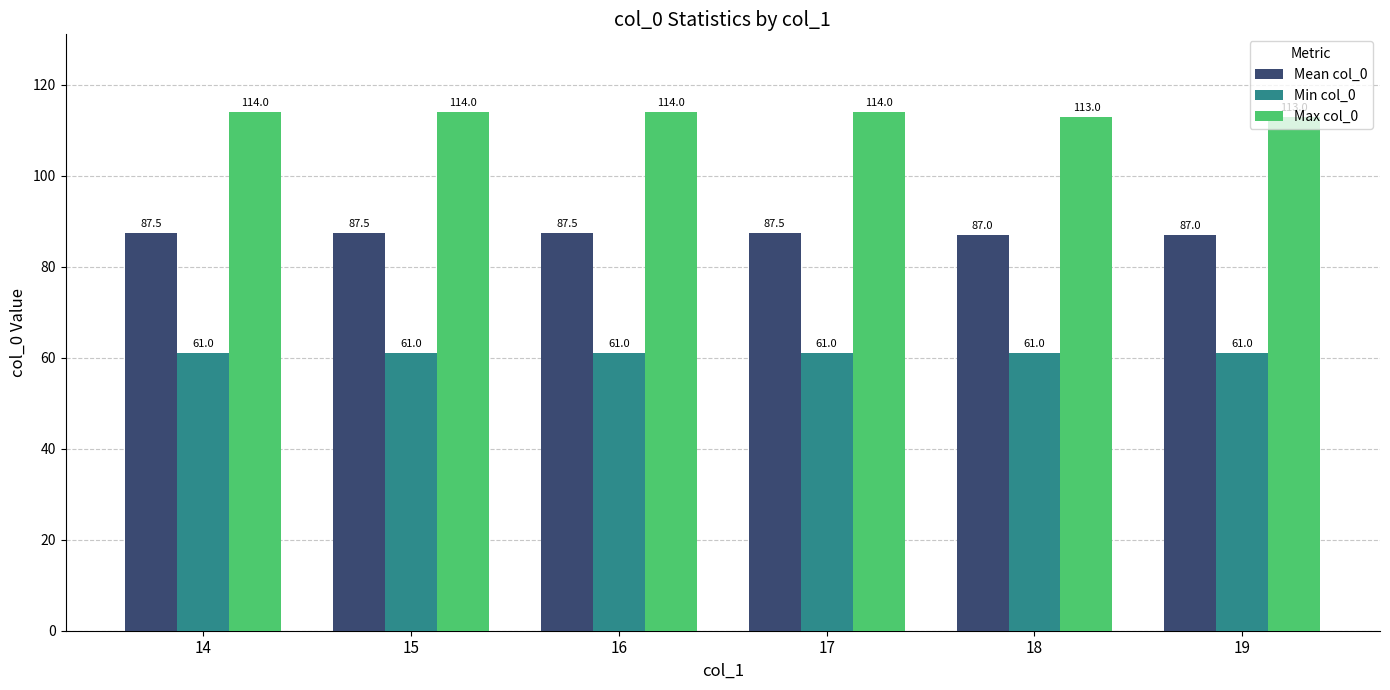

What is the sum of the Mean col_0 values at 14 and 17?

175.0